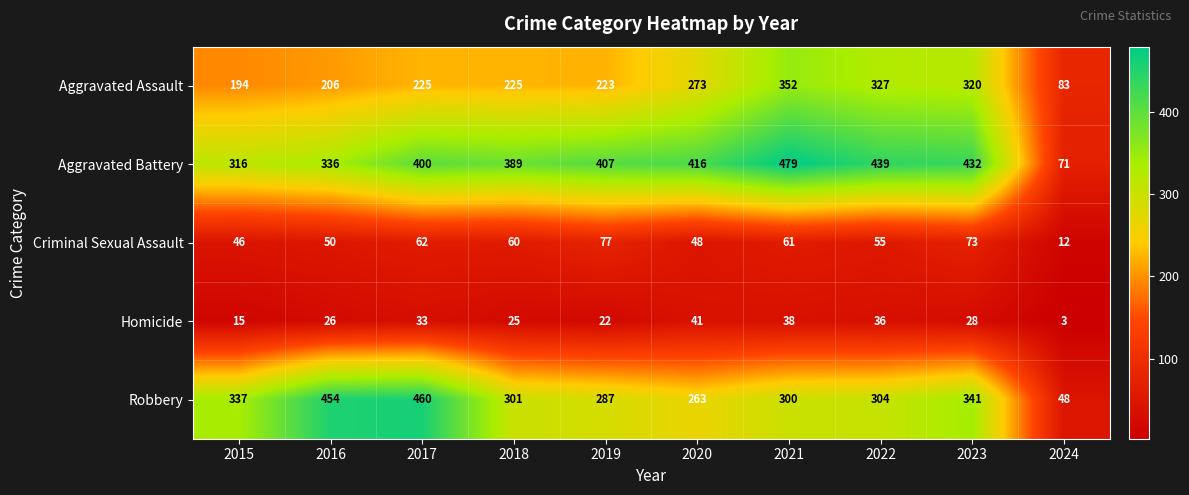

Between 2016 and 2021, which series saw the biggest shift?

Robbery